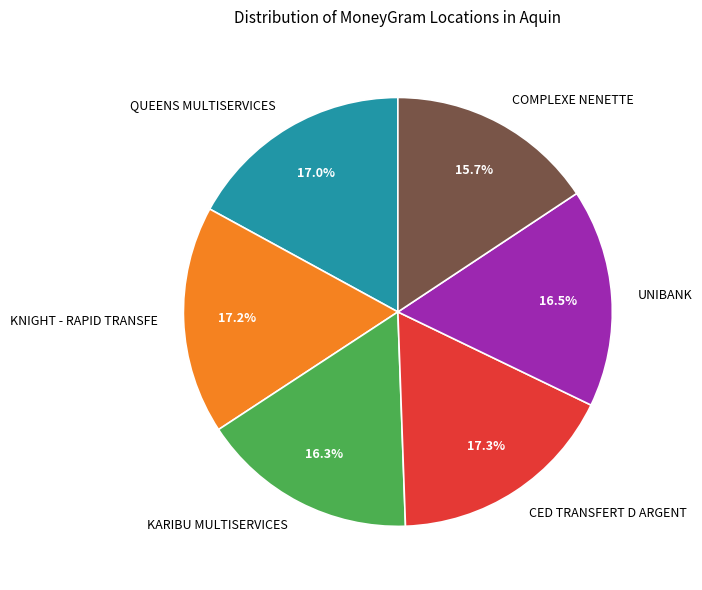

The UNIBANK slice represents 29% of the pie. True or false?

False